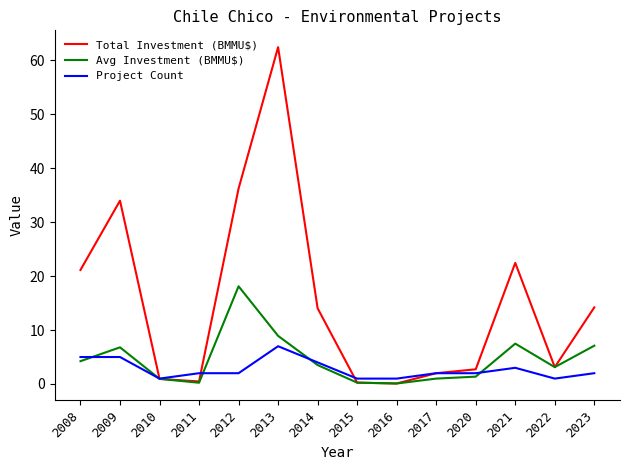

What is the smallest value displayed?

0.1